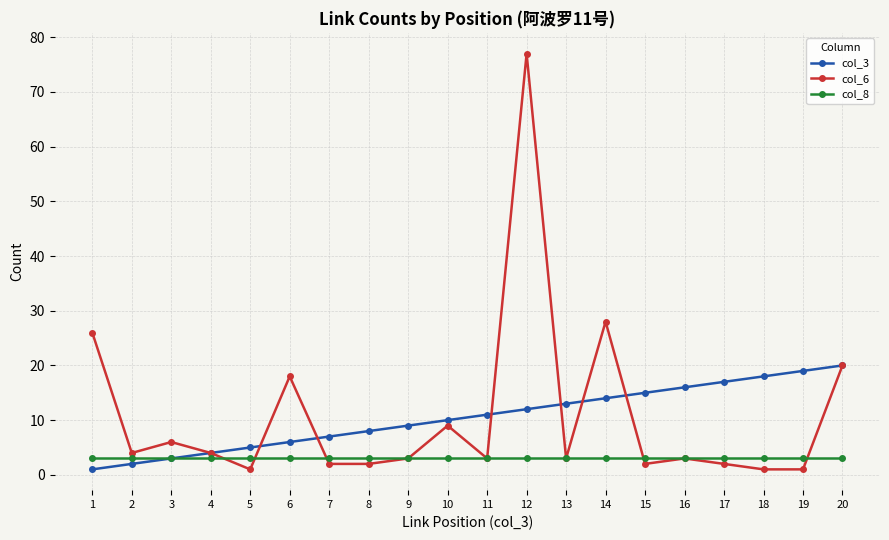

Is it true that col_8 equals 3 at 9?

True